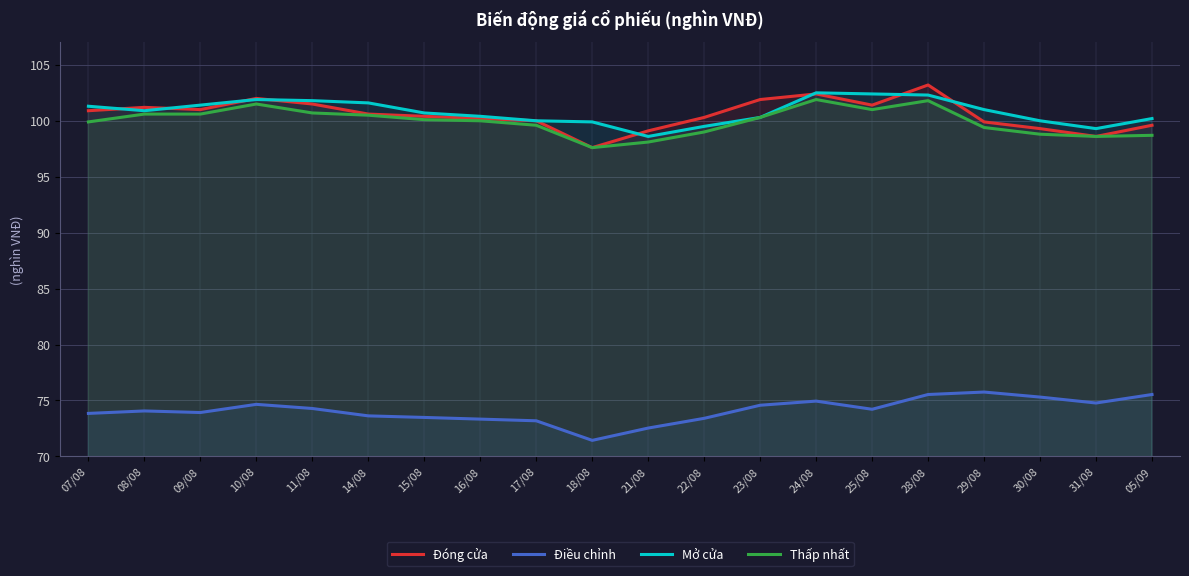

What value does the Mở cửa series have at 08/08?

100.9